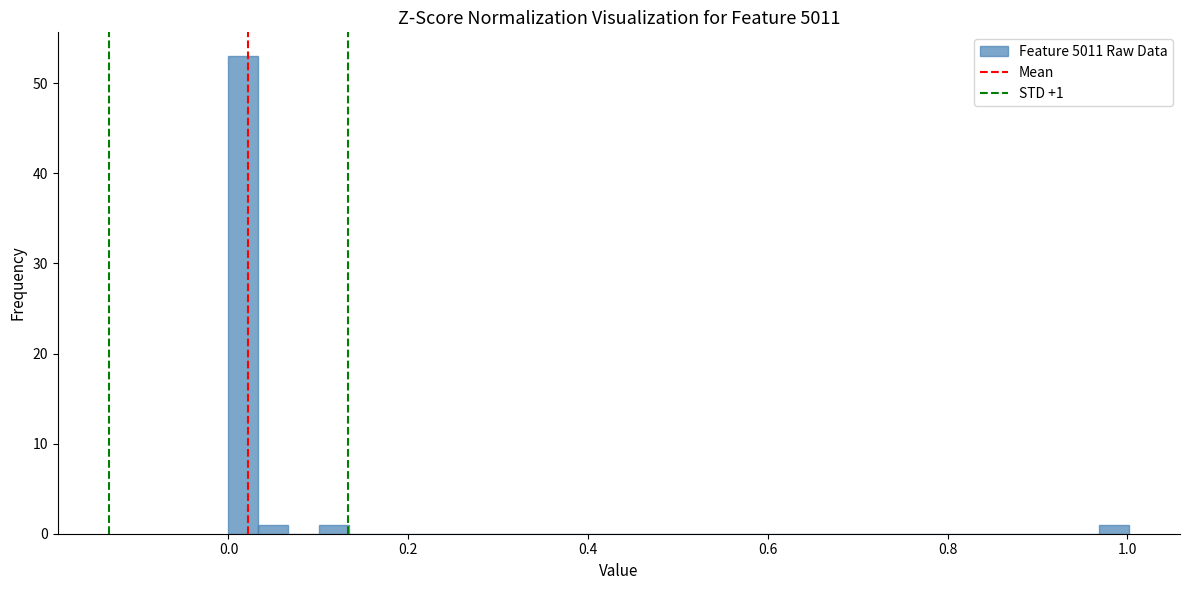

Around what value on the x-axis is the tallest bar? Give the approximate position of its centre, as read against the axis.

0.02